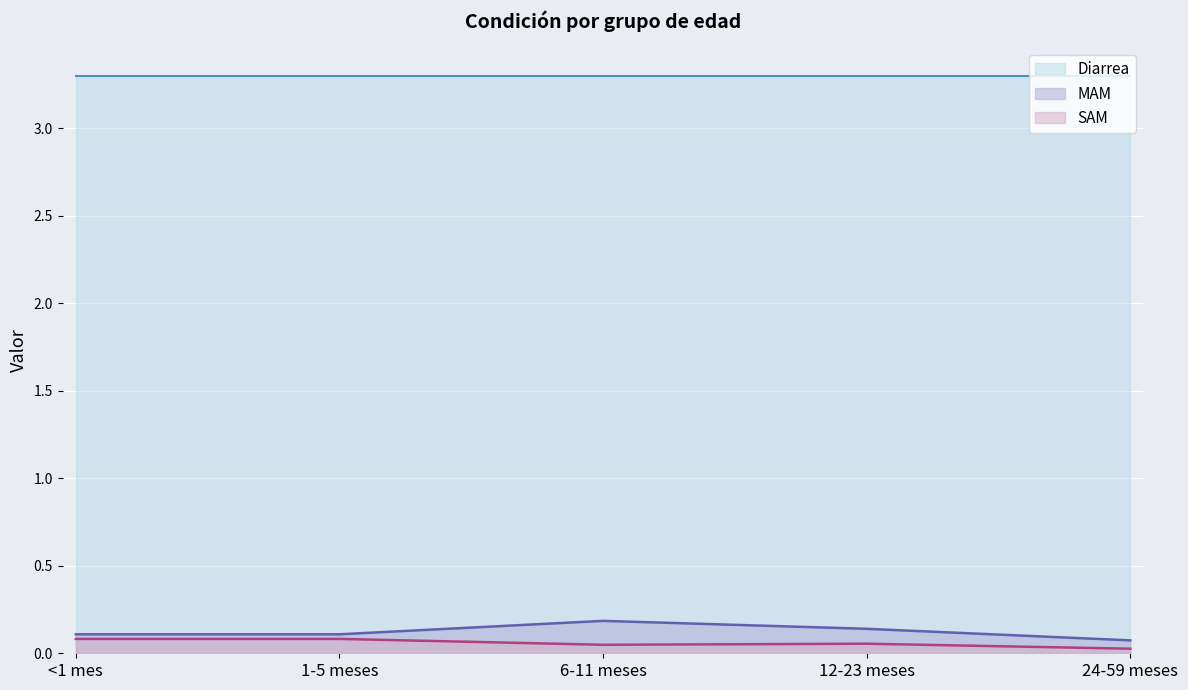

What is the difference between the maximum and minimum values in the SAM series?

0.1